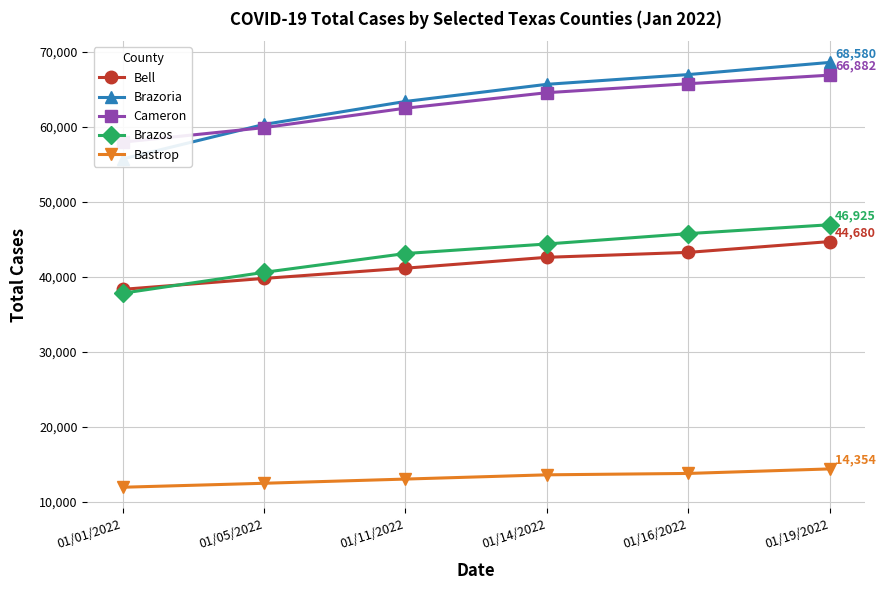

Is this an area chart (filled region under the line)?

No